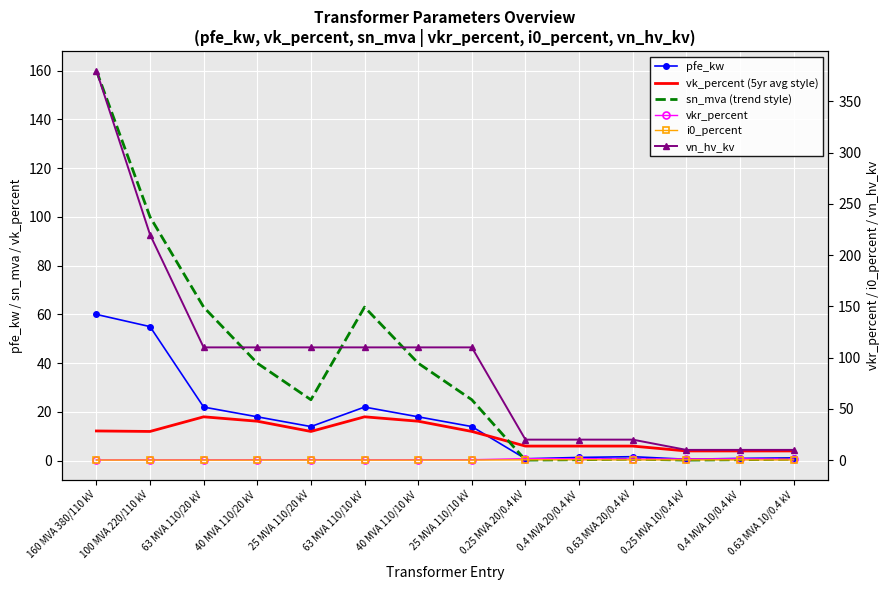

At which category does sn_mva (trend style) reach its first local valley?

25 MVA 110/20 kV